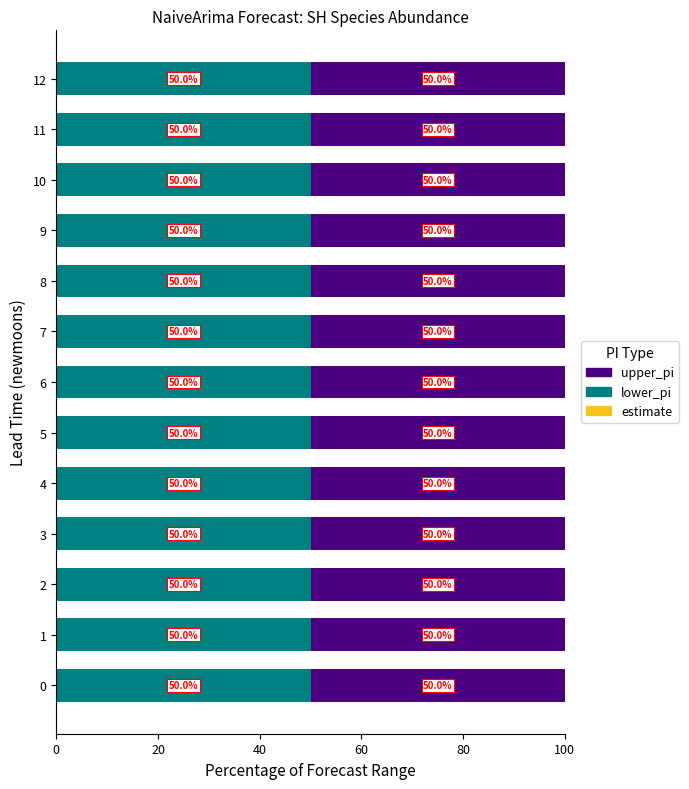

What are all the series names shown in the legend?

lower_pi, upper_pi, estimate